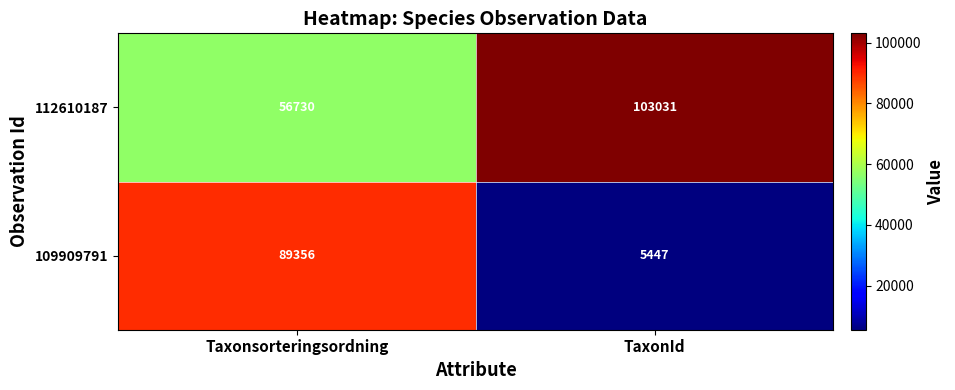

What is the difference between the 112610187 values at TaxonId and Taxonsorteringsordning?

46301